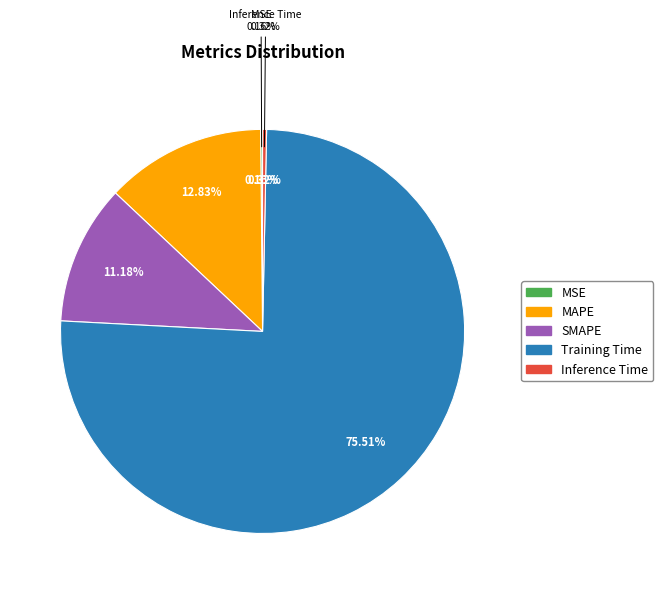

To the nearest percent, what is the average slice percentage?

20%